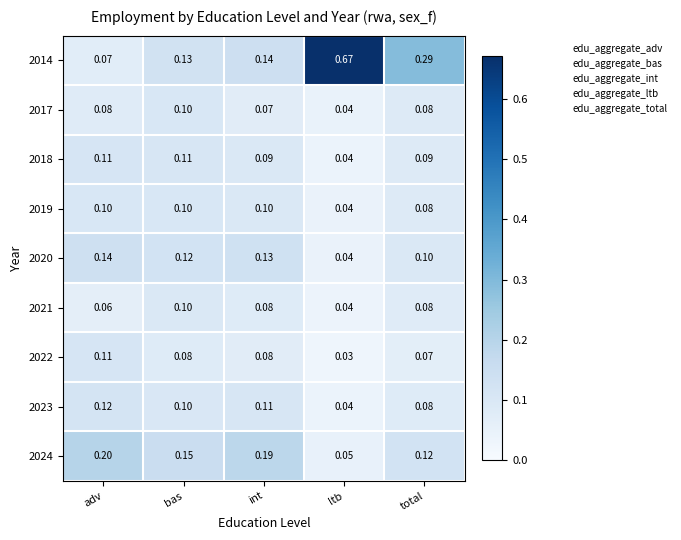

At which category does the chart reach its peak across all series?

ltb